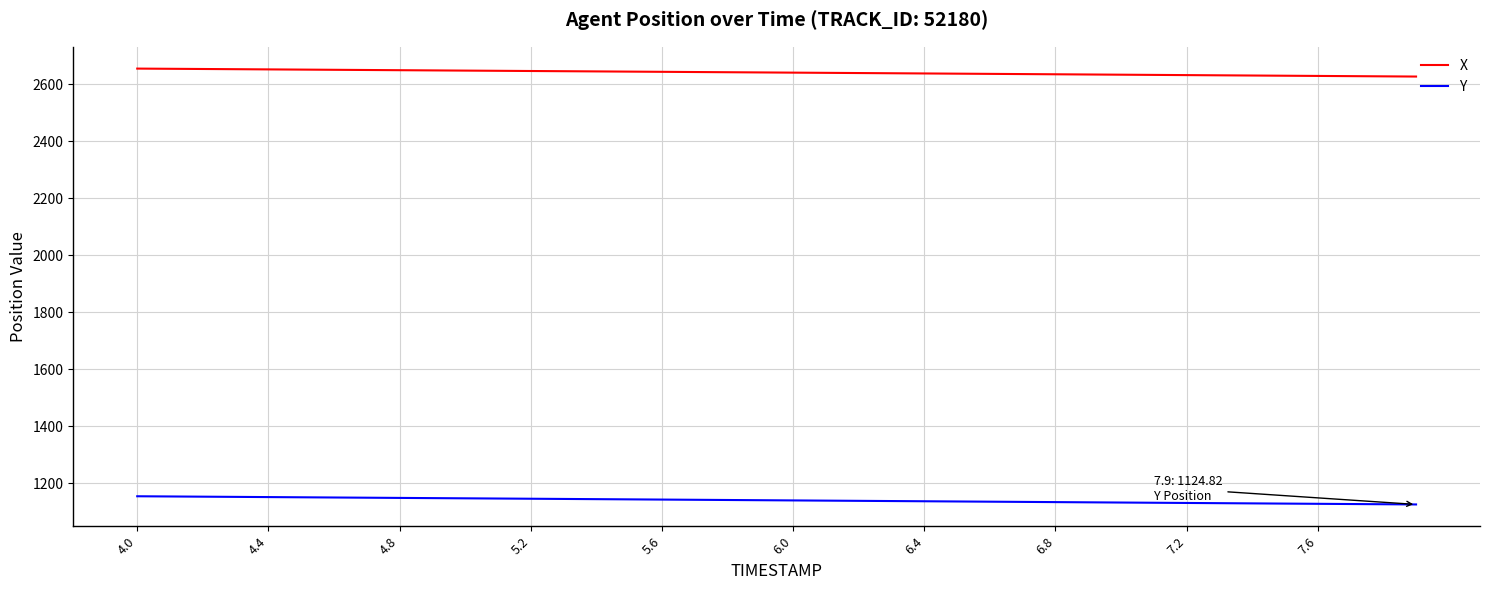

True or false: Y and X cross at least once.

False